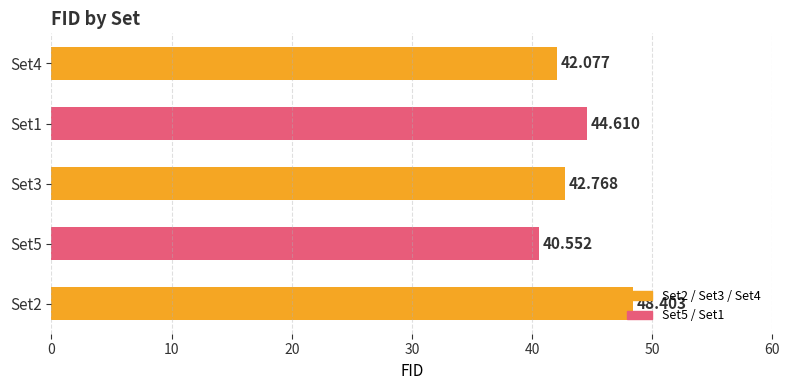

At which category does the chart reach its minimum across all series?

Set5